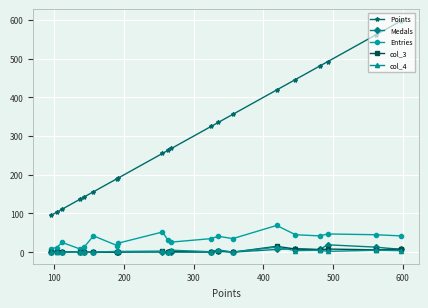

True or false: col_3 and Medals cross at least once.

True